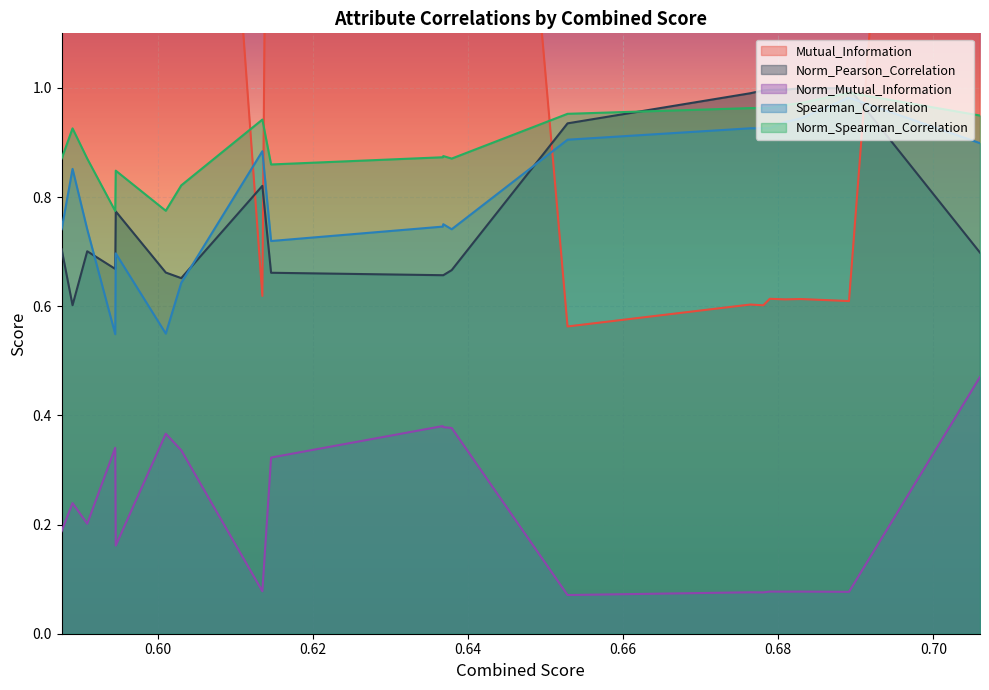

What value does the Mutual_Information series have at 0.5876229773117662?

1.5